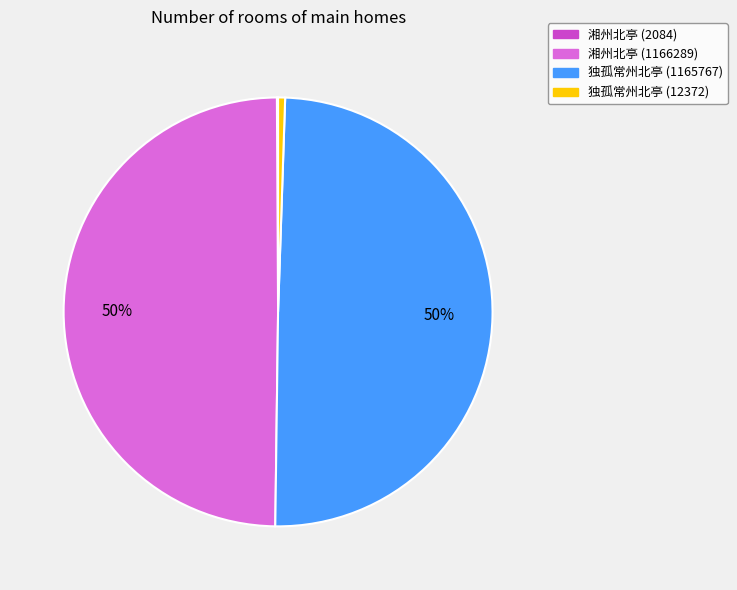

Is there a majority slice in this chart?

No